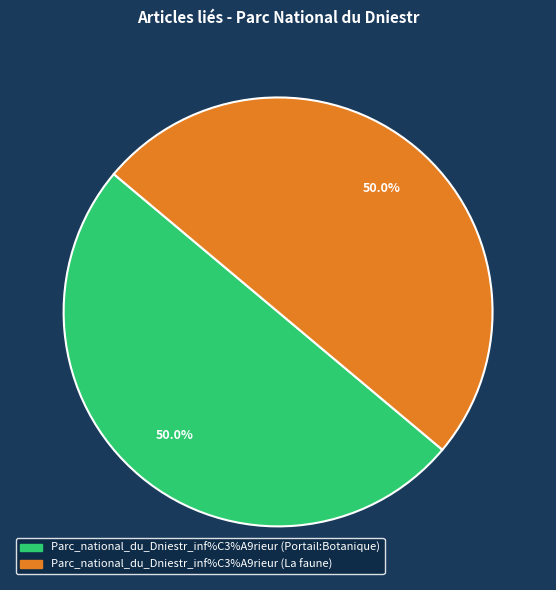

To the nearest percent, what is the difference between the Parc_national_du_Dniestr_inf%C3%A9rieur (La faune) and Parc_national_du_Dniestr_inf%C3%A9rieur (Portail:Botanique) slice percentages?

0%